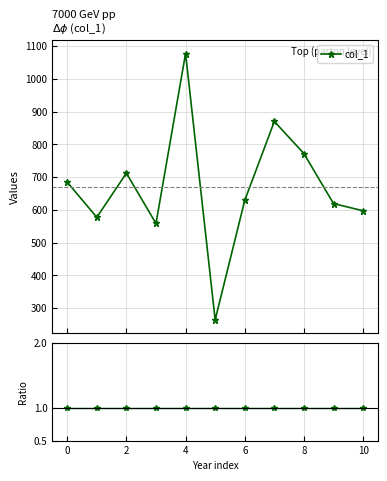

List the series in order of their peak value, highest first.

col_1, col_1 / ref